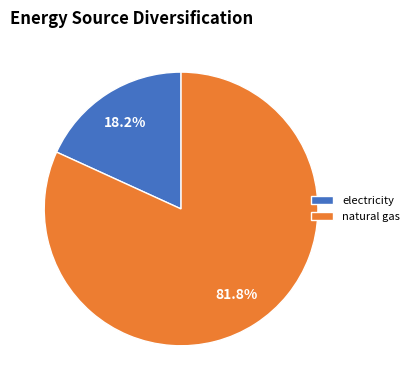

To the nearest percent, what percentage of the pie is natural gas?

82%